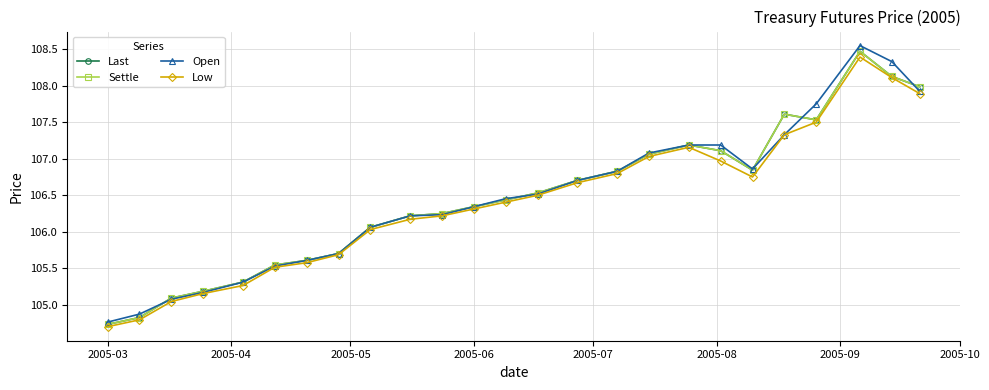

Is this an area chart (filled region under the line)?

No